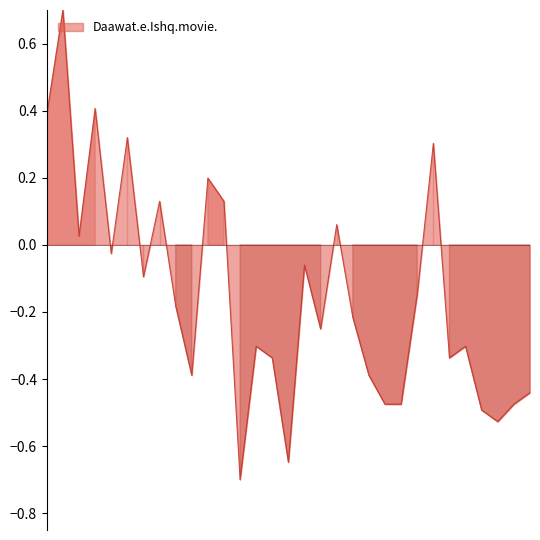

What is the difference between the maximum and minimum values?

1.4